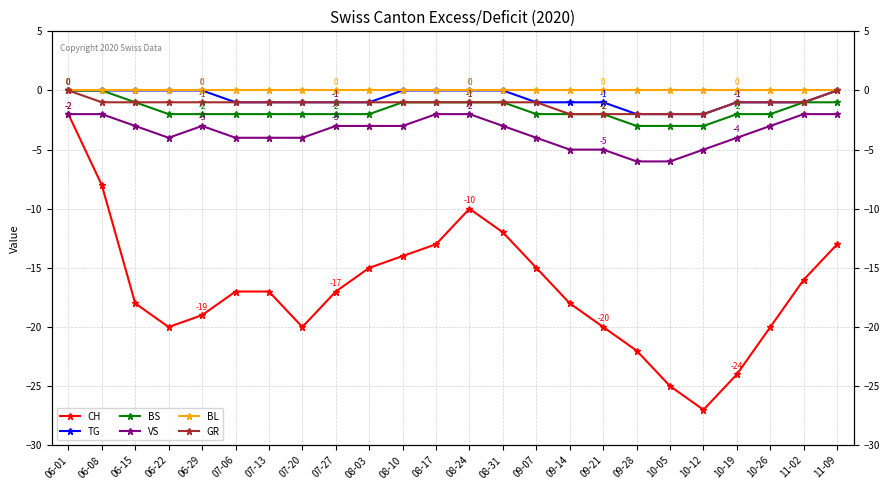

Reading left to right, transcribe all the data shown in this chart.

CH: -2	-8	-18	-20	-19	-17	-17	-20	-17	-15	-14	-13	-10	-12	-15	-18	-20	-22	-25	-27	-24	-20	-16	-13
TG: 0	0	0	0	0	-1	-1	-1	-1	-1	0	0	0	0	-1	-1	-1	-2	-2	-2	-1	-1	-1	0
BS: 0	0	-1	-2	-2	-2	-2	-2	-2	-2	-1	-1	-1	-1	-2	-2	-2	-3	-3	-3	-2	-2	-1	-1
VS: -2	-2	-3	-4	-3	-4	-4	-4	-3	-3	-3	-2	-2	-3	-4	-5	-5	-6	-6	-5	-4	-3	-2	-2
BL: 0	0	0	0	0	0	0	0	0	0	0	0	0	0	0	0	0	0	0	0	0	0	0	0
GR: 0	-1	-1	-1	-1	-1	-1	-1	-1	-1	-1	-1	-1	-1	-1	-2	-2	-2	-2	-2	-1	-1	-1	0